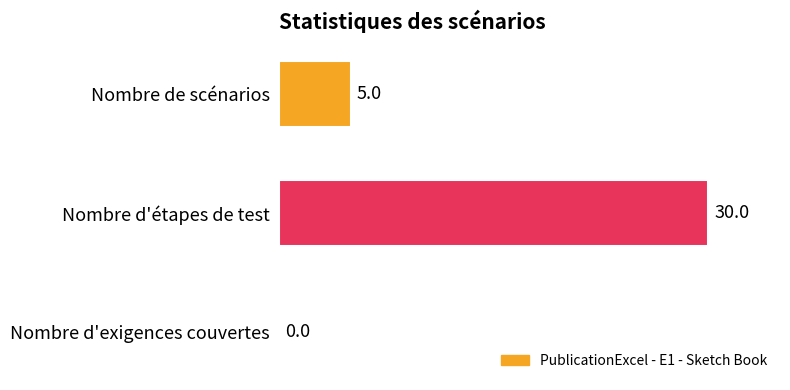

What is the change in value from Nombre de scénarios to Nombre d'étapes de test?

+25